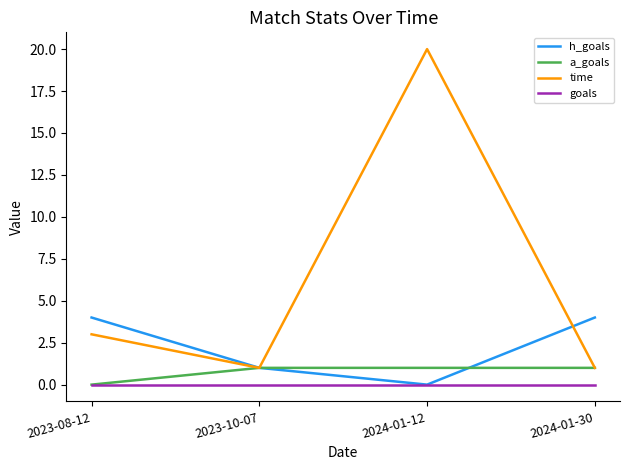

List the series in order of their peak value, highest first.

time, h_goals, a_goals, goals